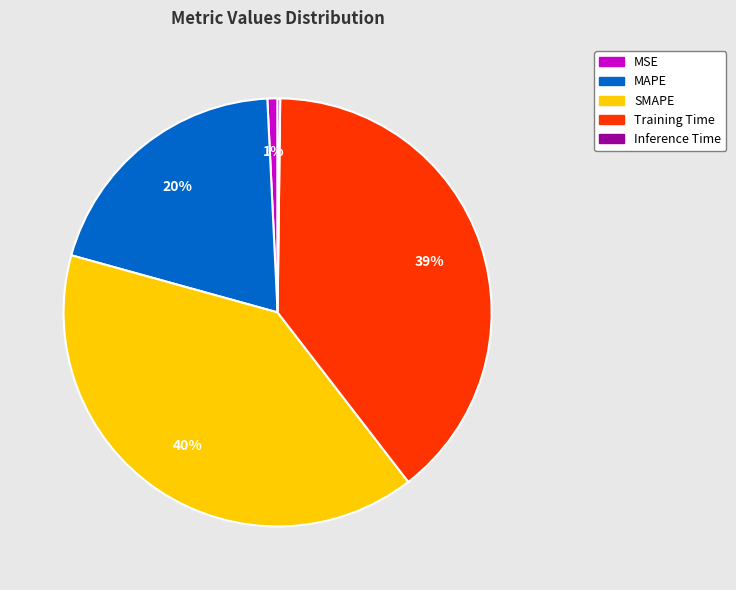

Is there a majority slice in this chart?

No